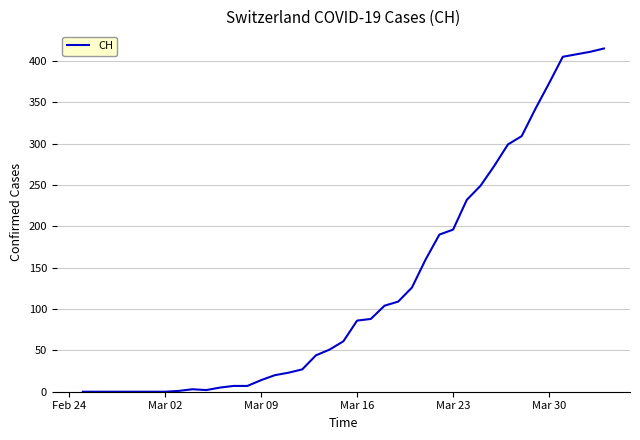

What is the greatest value displayed?

415